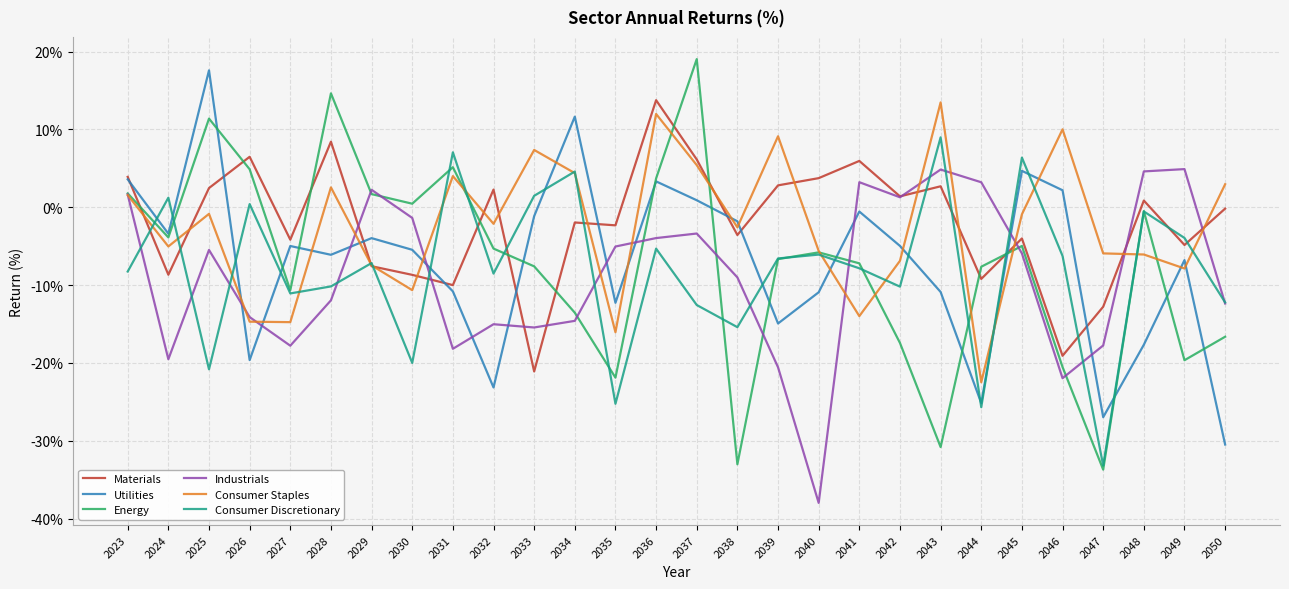

What is the difference between the Industrials values at 2030 and 2049?

6.3